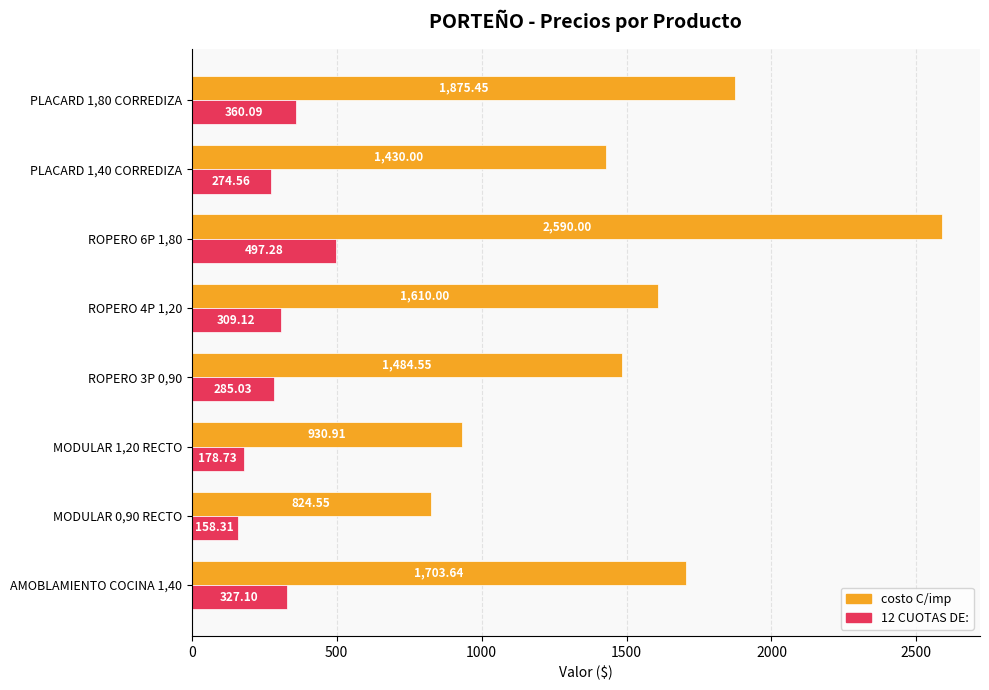

List the series in order of their overall mean, lowest first.

12 CUOTAS DE:, costo C/imp